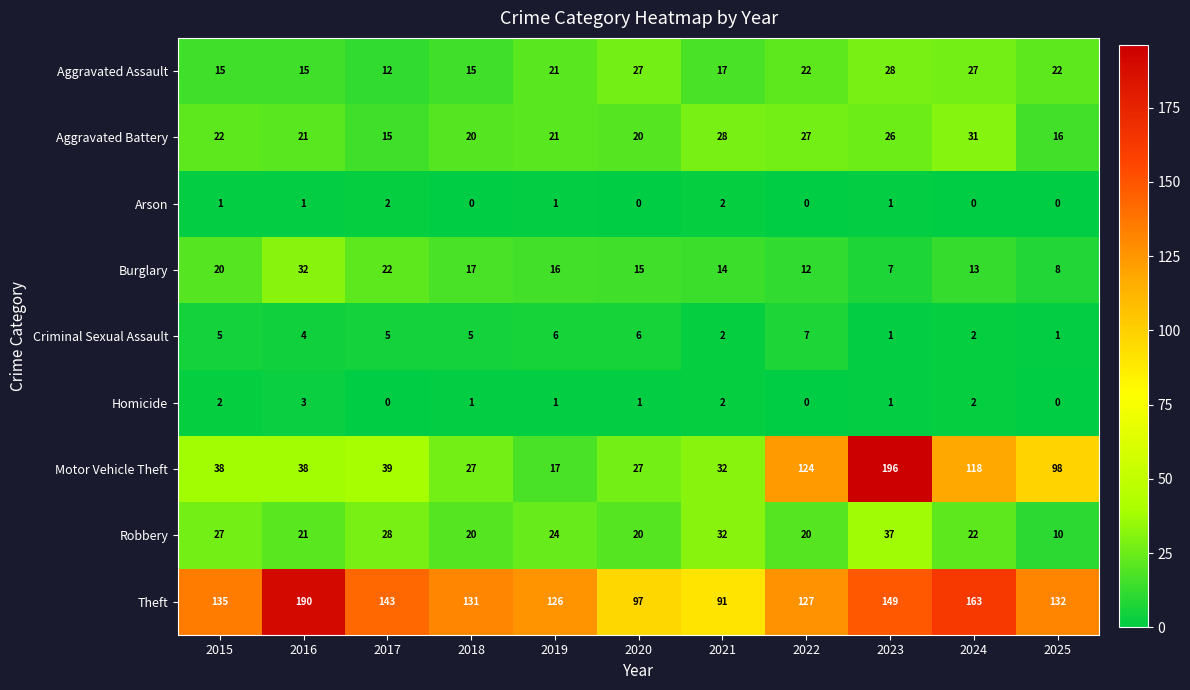

How many values in the Burglary series are below 15?

5